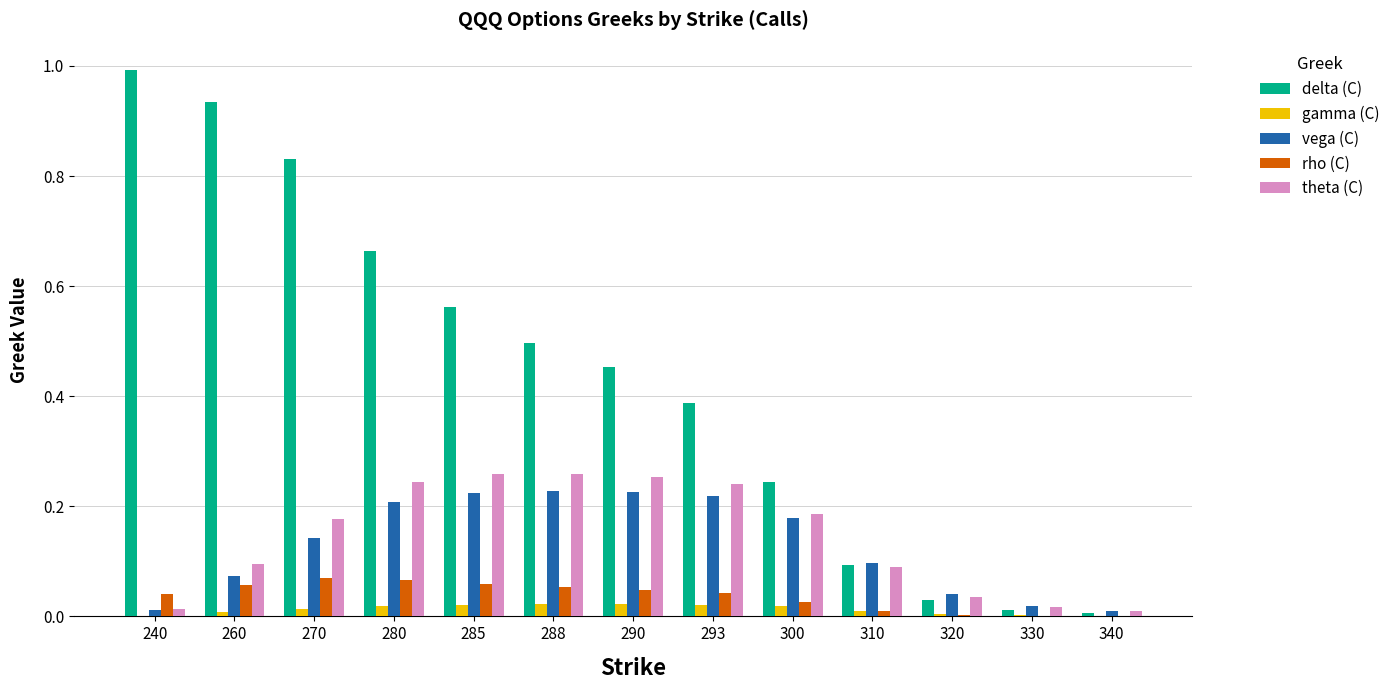

Which series has the largest range (max minus min)?

delta (C)